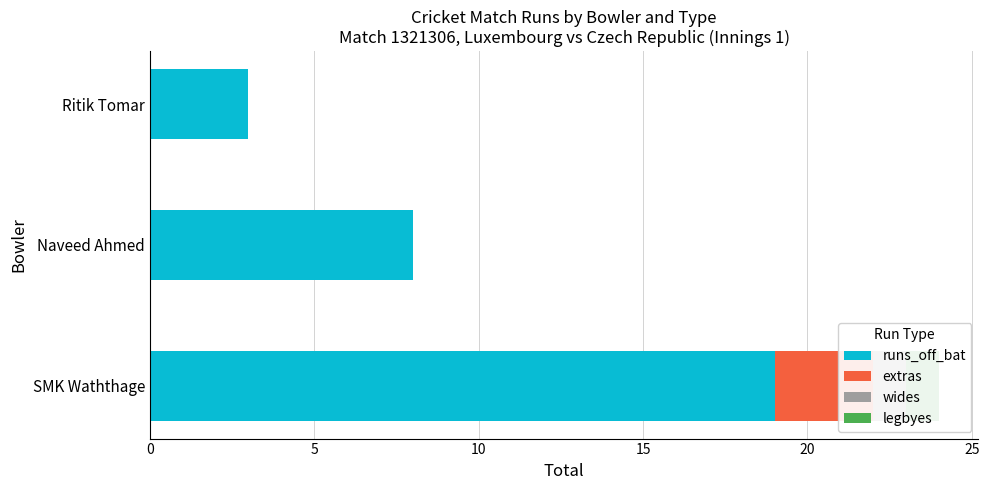

Reading left to right, transcribe all the data shown in this chart.

runs_off_bat: 19	8	3
extras: 3	0	0
wides: 1	0	0
legbyes: 1	0	0